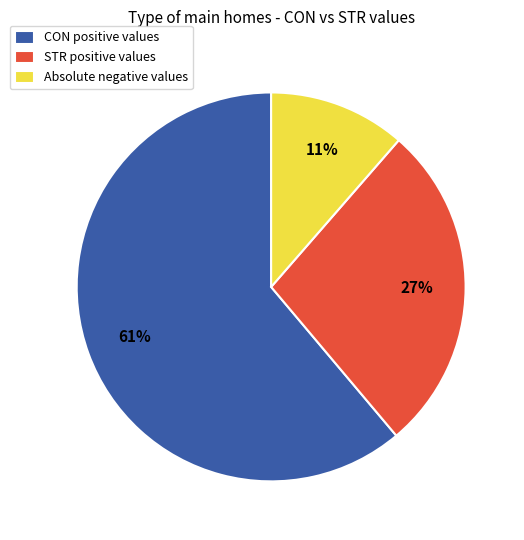

Between STR positive values and Absolute negative values, which is larger?

STR positive values